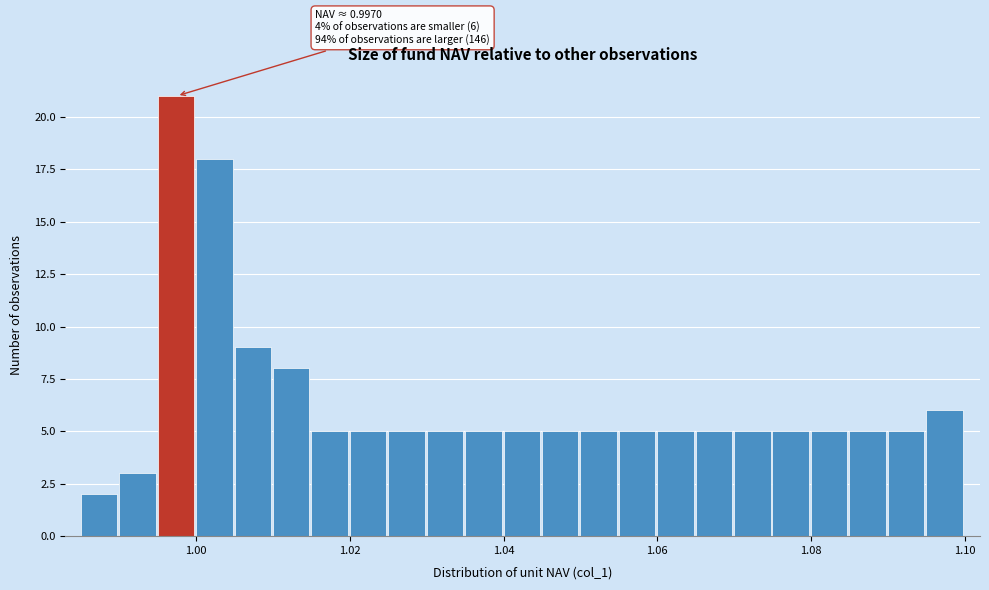

Read against the x-axis, roughly where is the centre of the tallest bar?

0.998